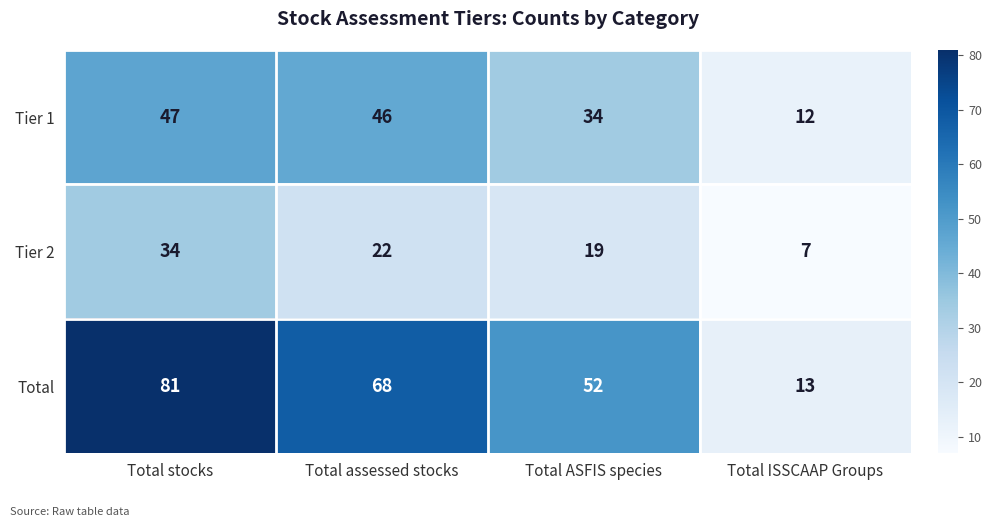

What is the total value across all series at Total assessed stocks?

136